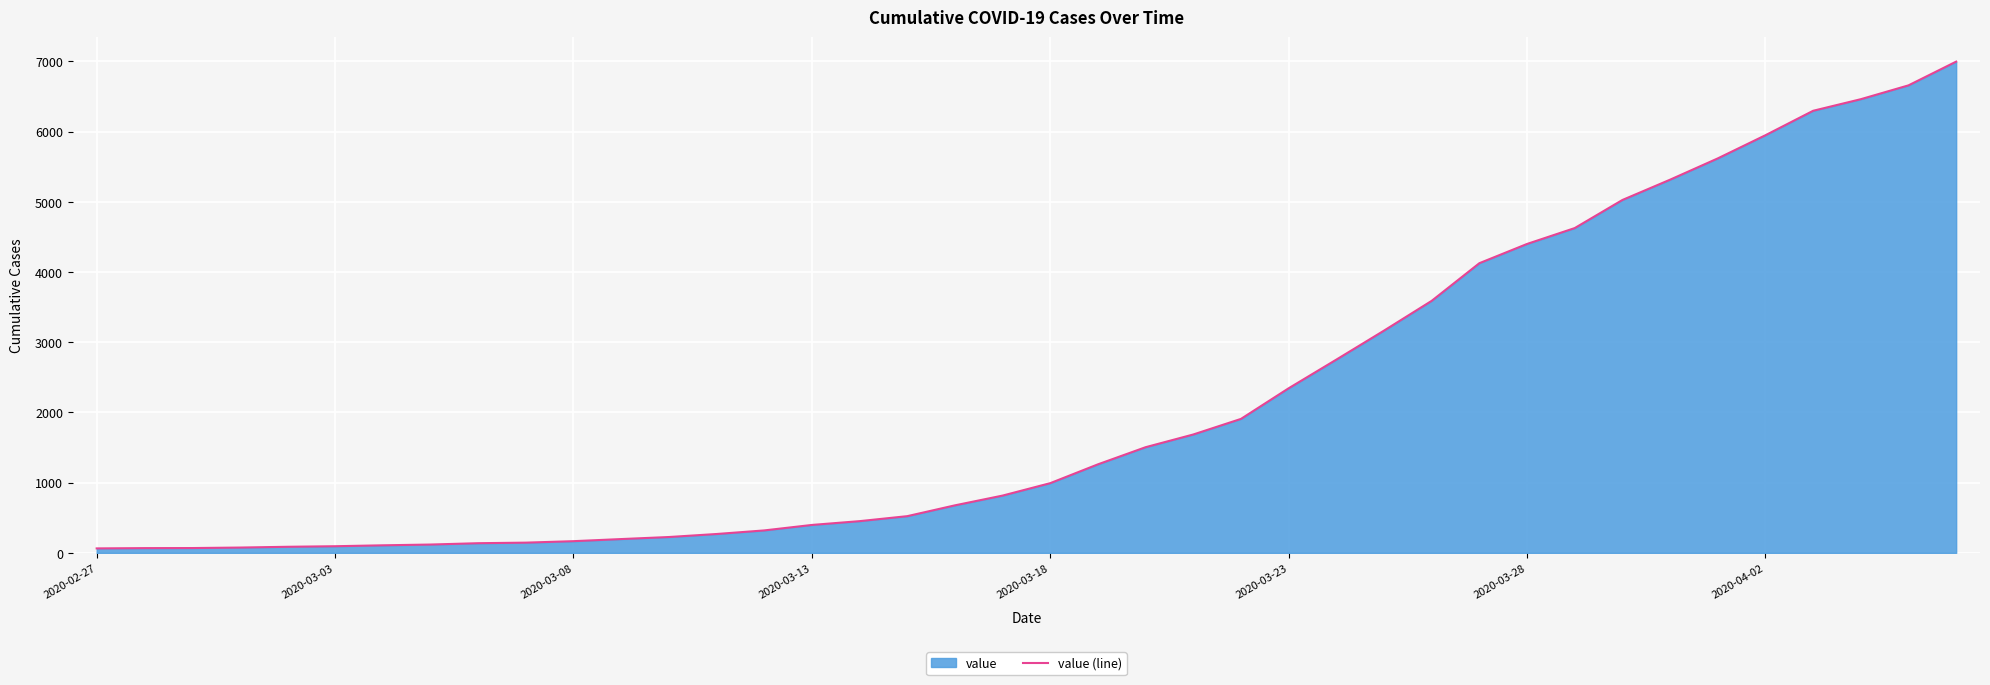

What is the greatest value displayed?

6995